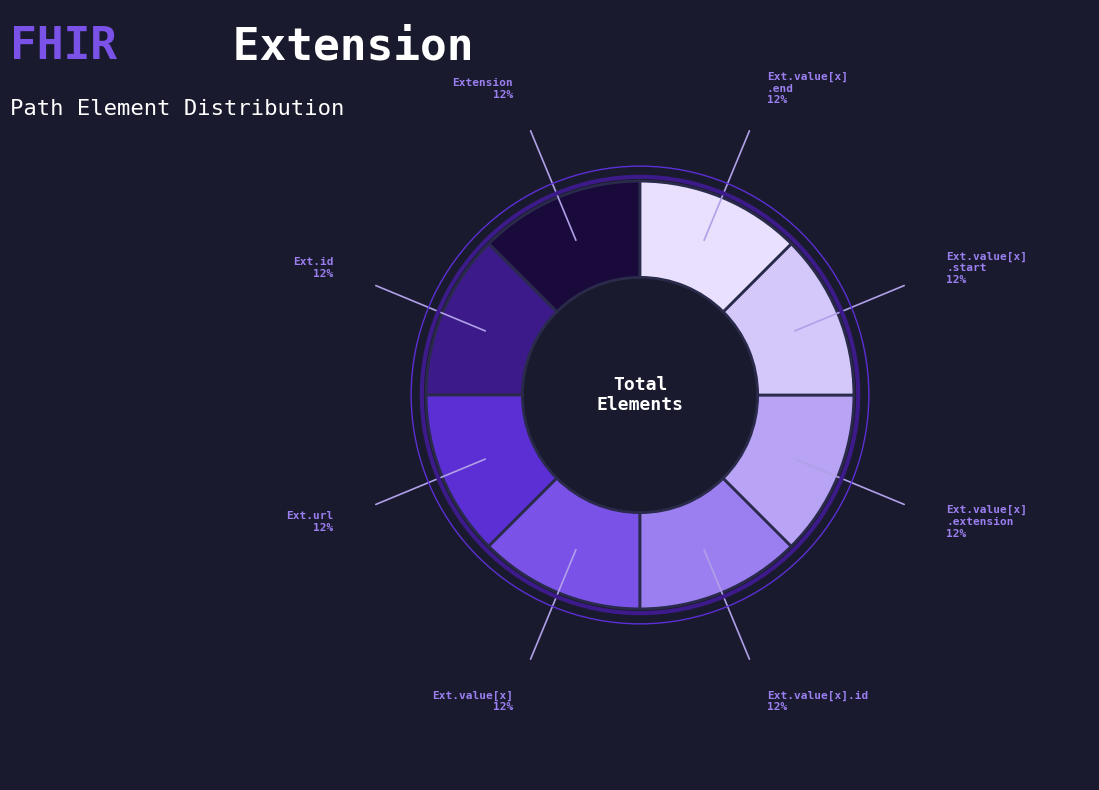

How many slices are in this pie chart?

8